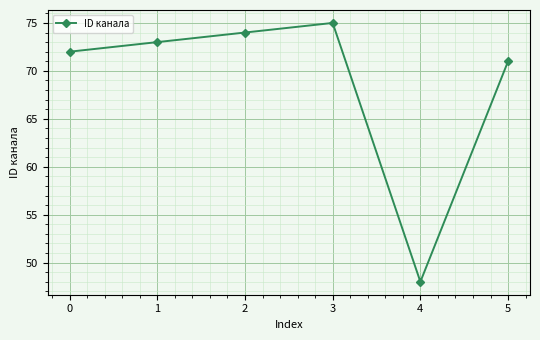

Which label corresponds to the smallest value in the chart?

4